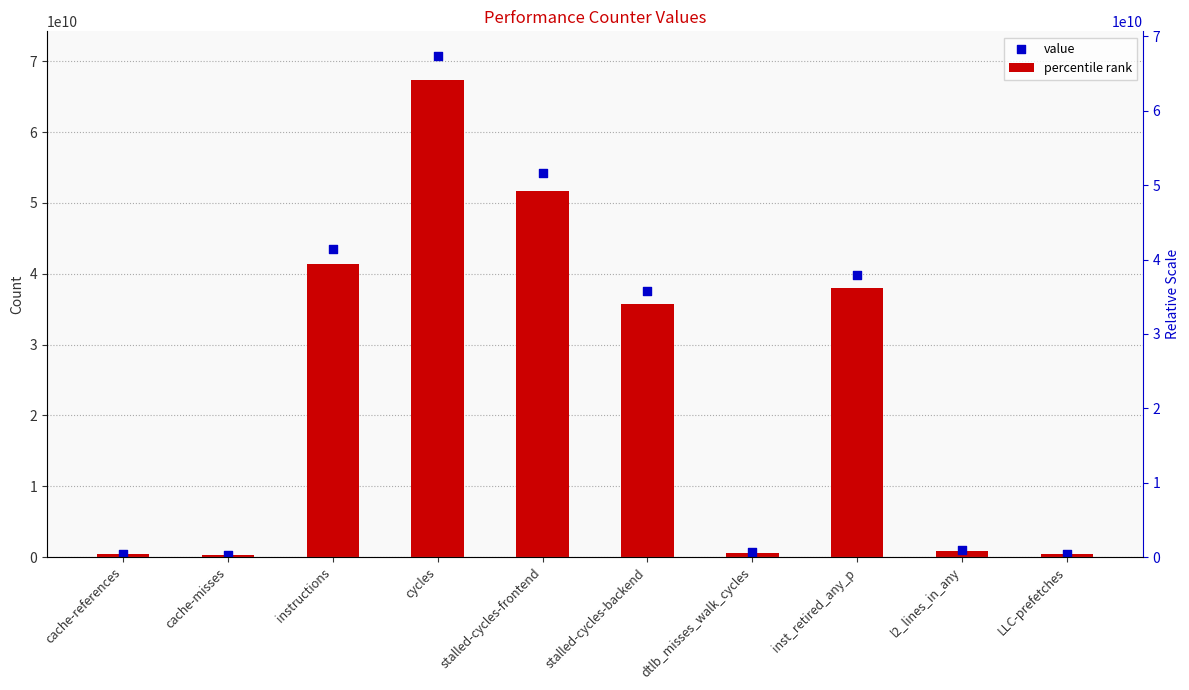

Is the value of value at instructions greater than the value of percentile rank at stalled-cycles-backend?

Yes